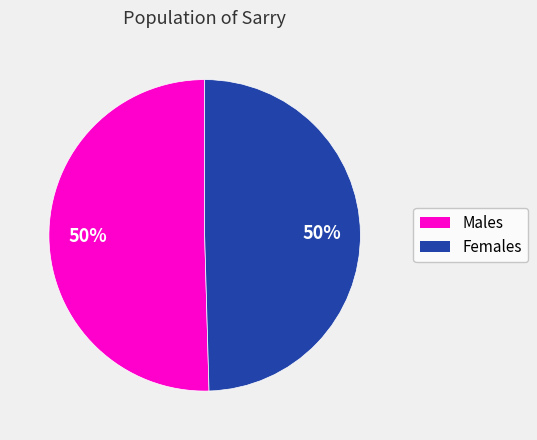

To the nearest percent, what is the average slice percentage?

50%